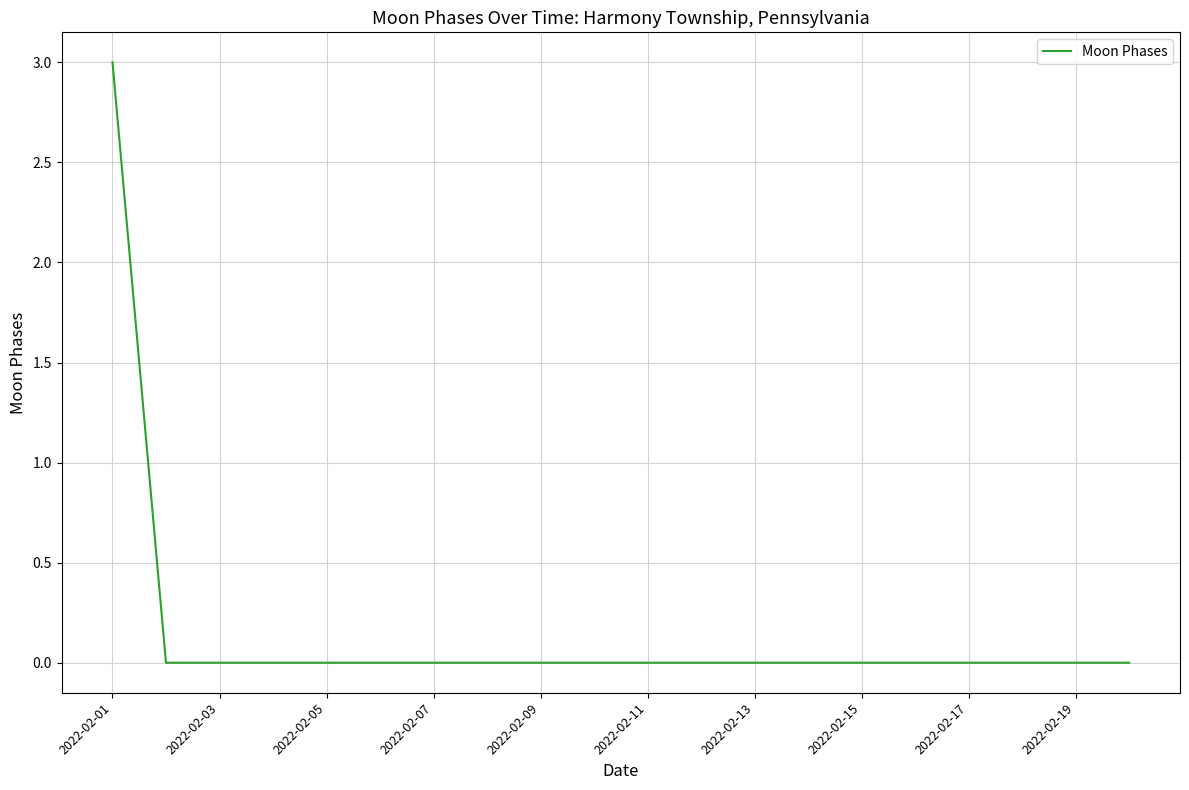

How many lines are shown in the chart?

1